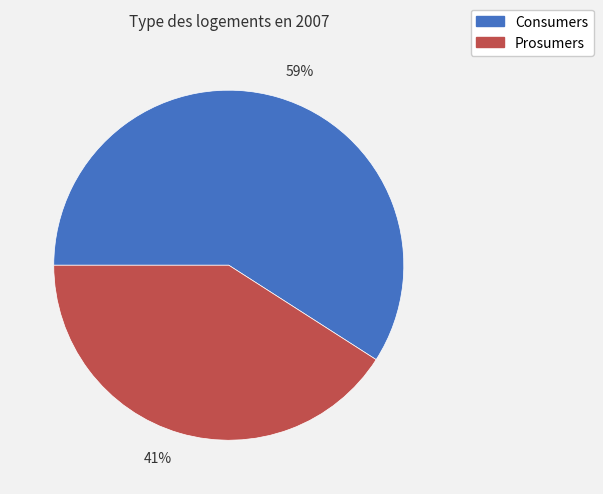

Which category has the smallest portion of the pie?

Prosumers